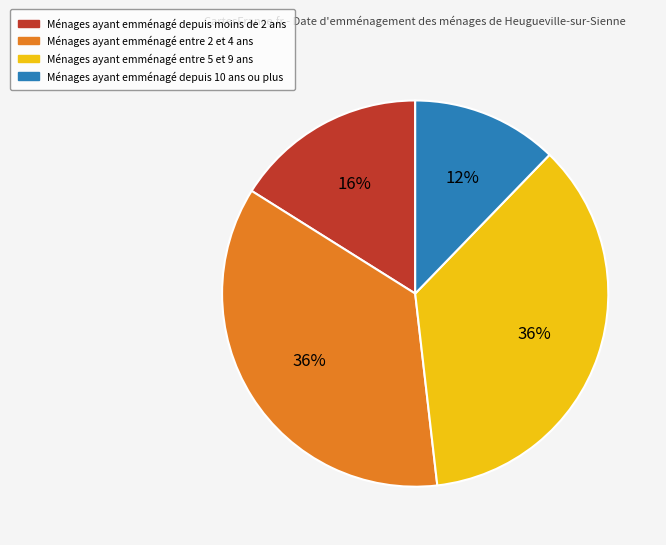

To the nearest percent, what portion does Ménages ayant emménagé entre 2 et 4 ans represent?

36%